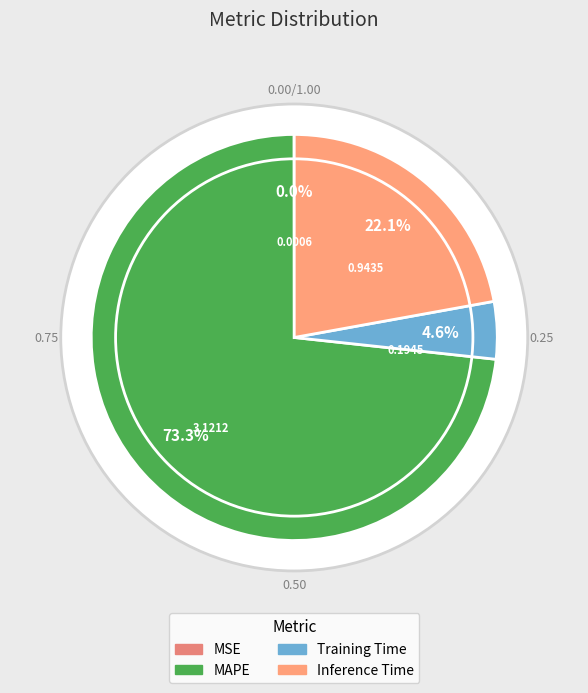

Is it true that Inference Time is 22% of the pie?

True